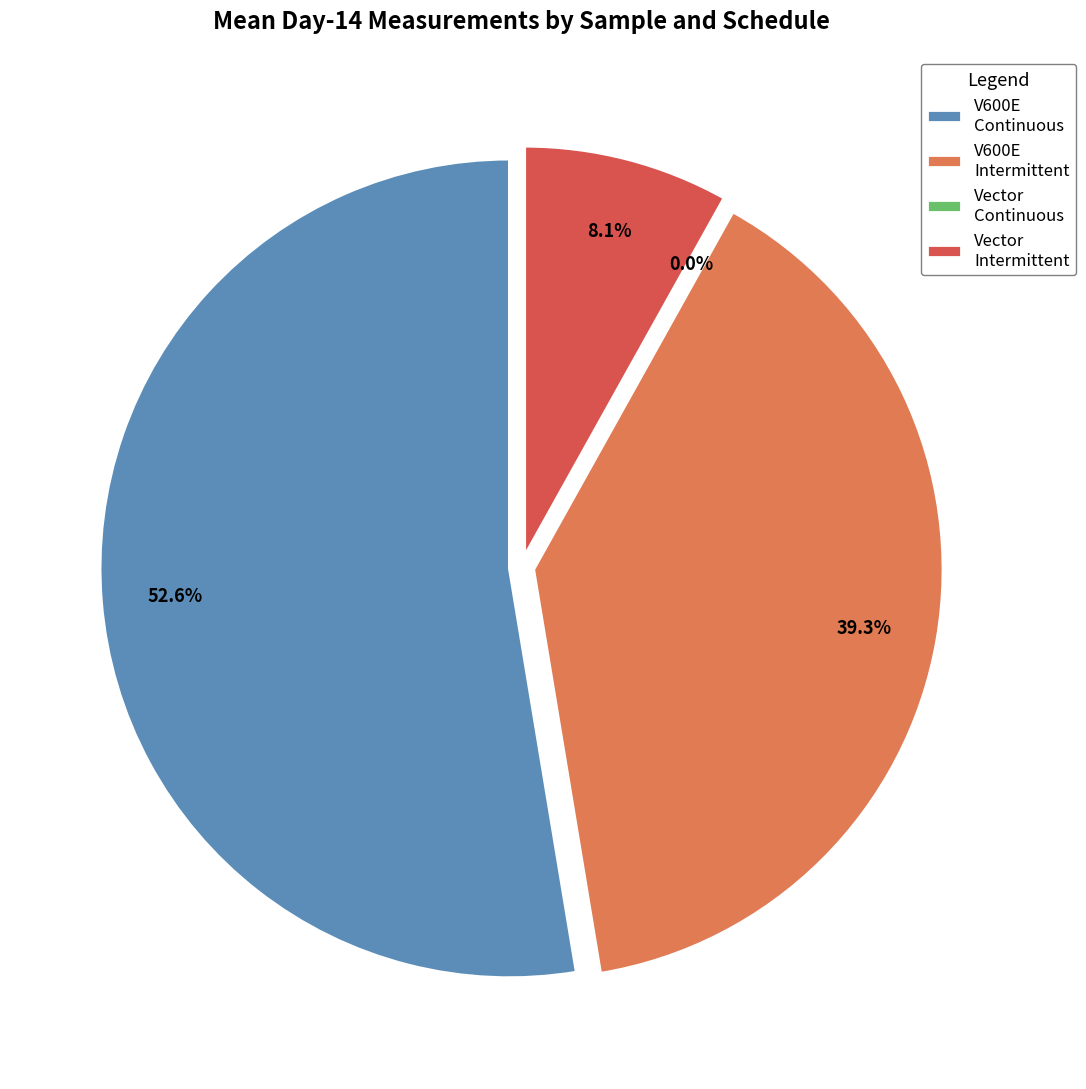

Between V600E Intermittent 2 and Vector Continuous 4, which is larger?

V600E Intermittent 2